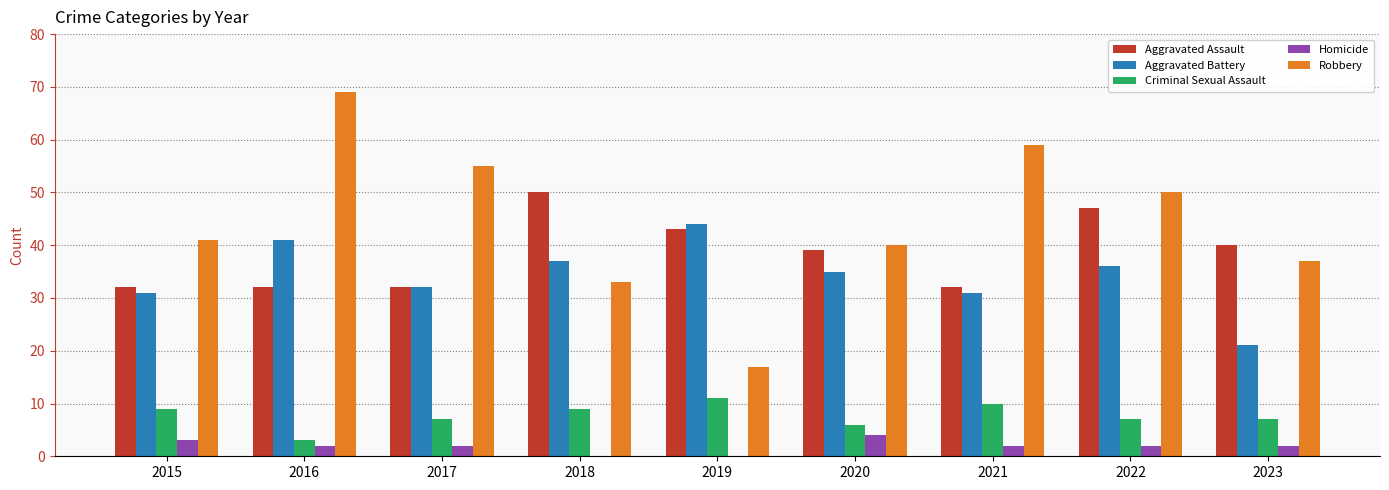

Reading left to right, list all the values displayed in this chart.

Aggravated Assault: 32	32	32	50	43	39	32	47	40
Aggravated Battery: 31	41	32	37	44	35	31	36	21
Criminal Sexual Assault: 9	3	7	9	11	6	10	7	7
Homicide: 3	2	2	0	0	4	2	2	2
Robbery: 41	69	55	33	17	40	59	50	37